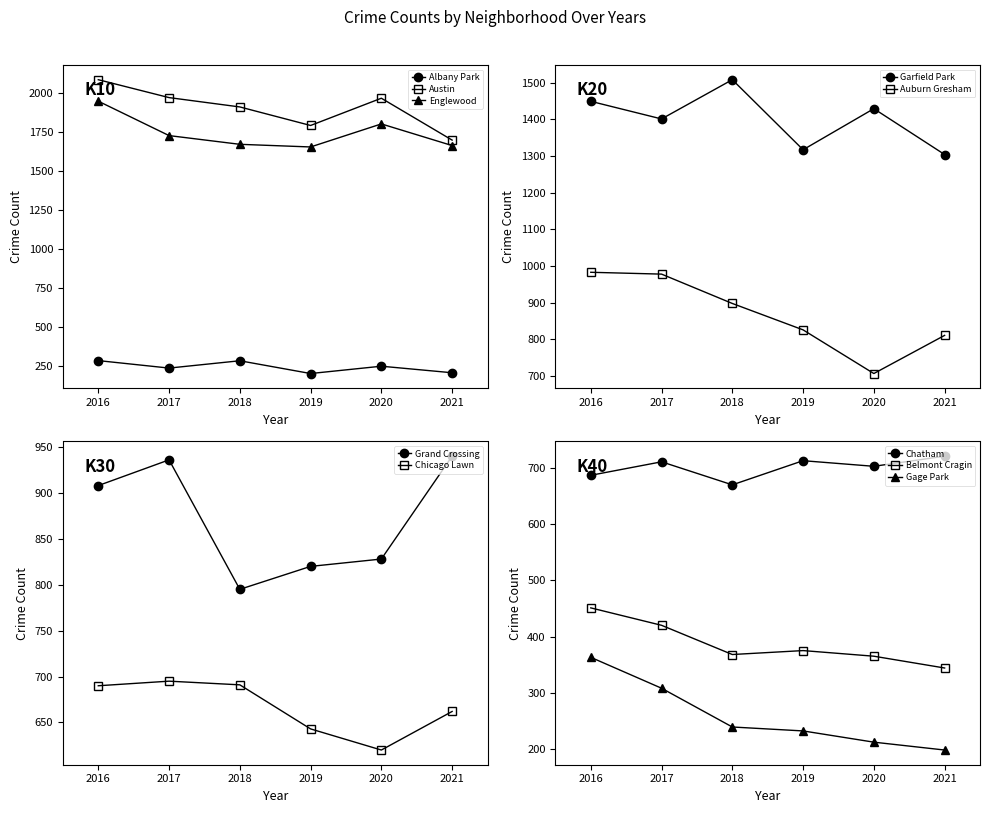

Between Gage Park and Auburn Gresham, which is larger?

Auburn Gresham